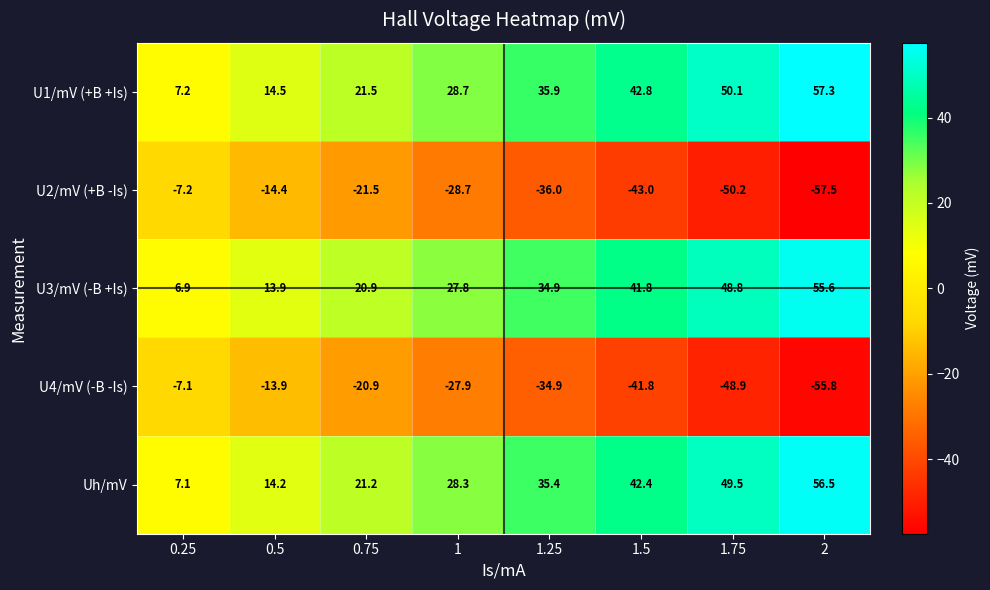

Which series has the largest total across all categories?

U1/mV (+B +Is)